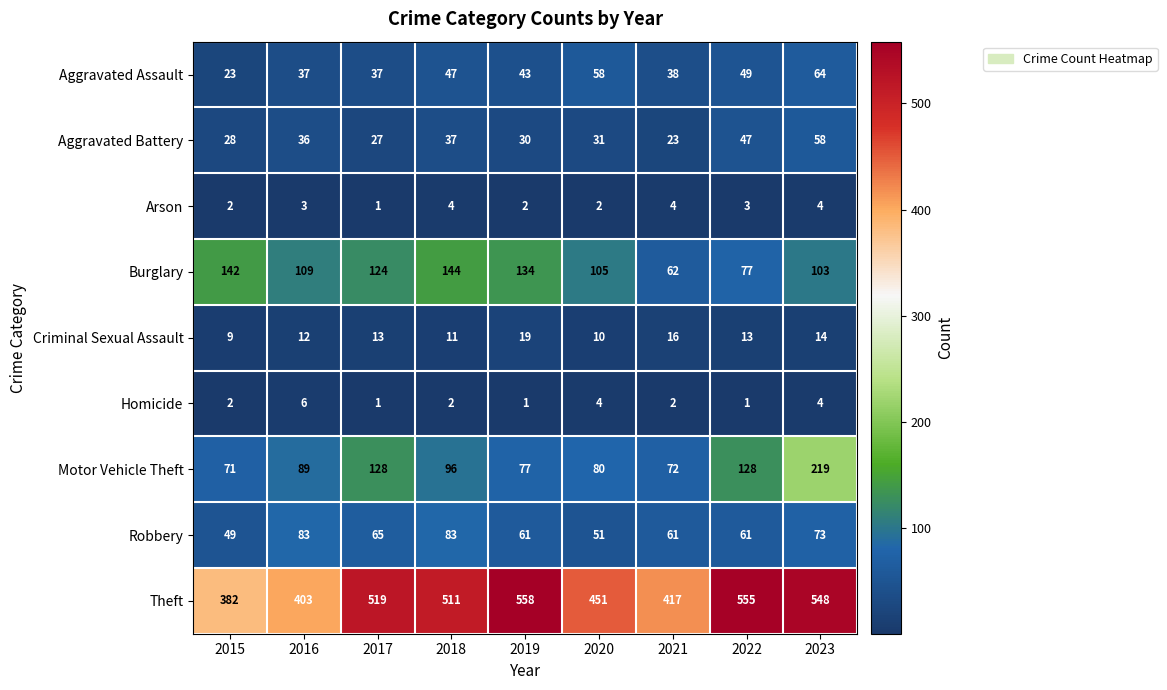

Which series has the widest spread of values?

Theft